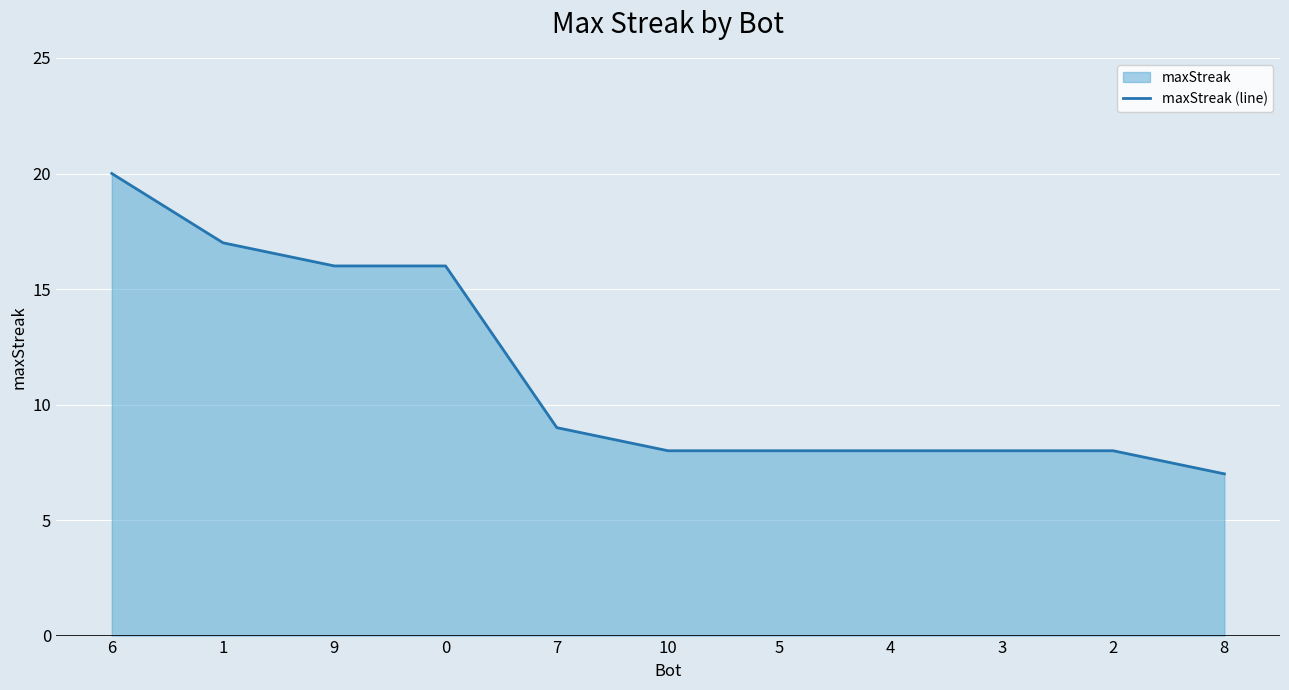

Reading left to right, transcribe all the data shown in this chart.

20	17	16	16	9	8	8	8	8	8	7